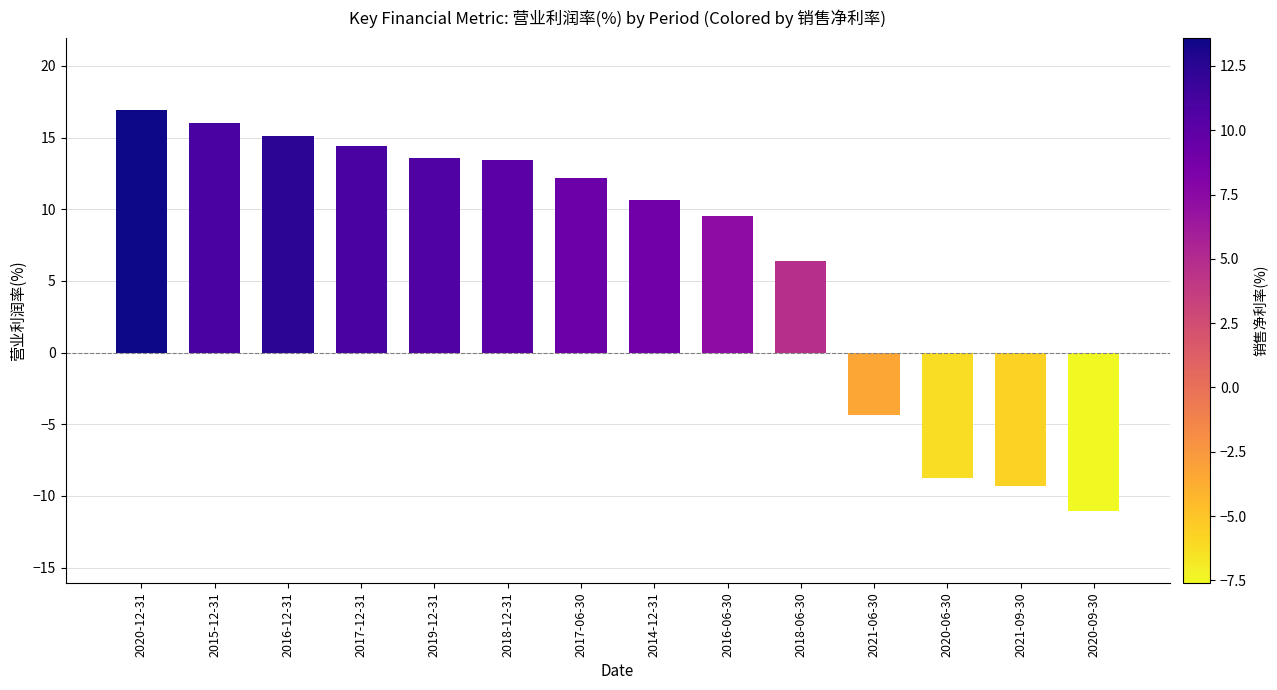

Which category has the highest value across all series?

2020-12-31